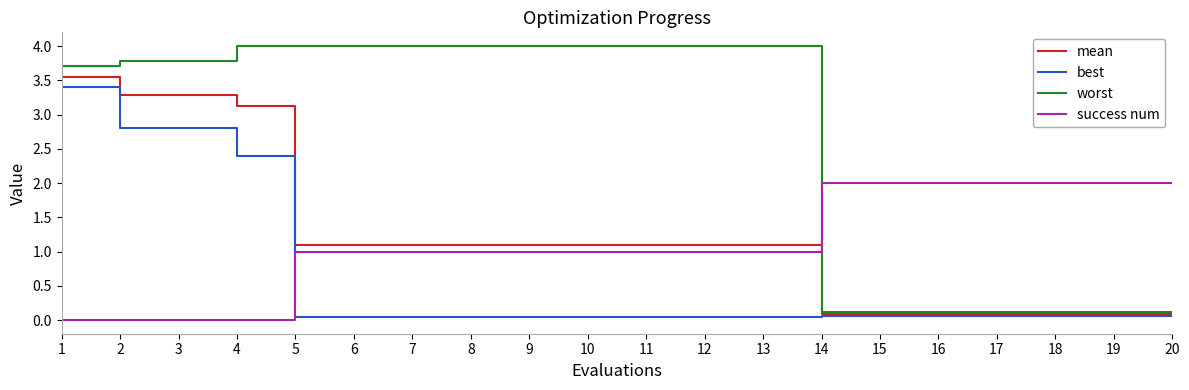

Is the value of best at 13 greater than the value of worst at 15?

No